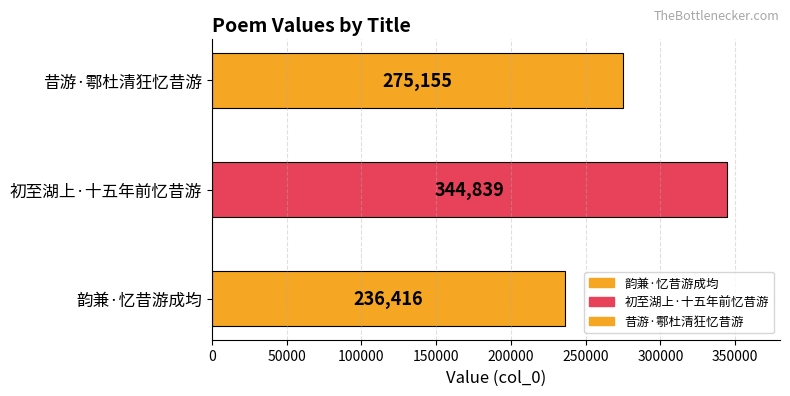

Are the bars grouped side by side (vs. stacked)?

No